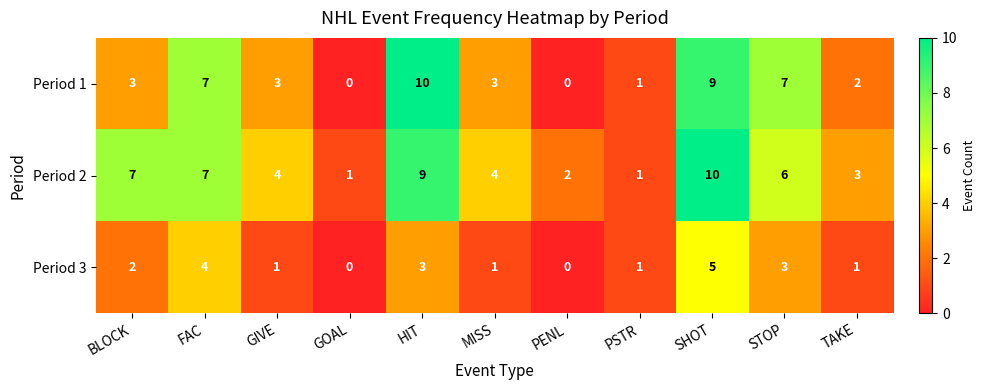

Which series changed the most between BLOCK and HIT?

Period 1